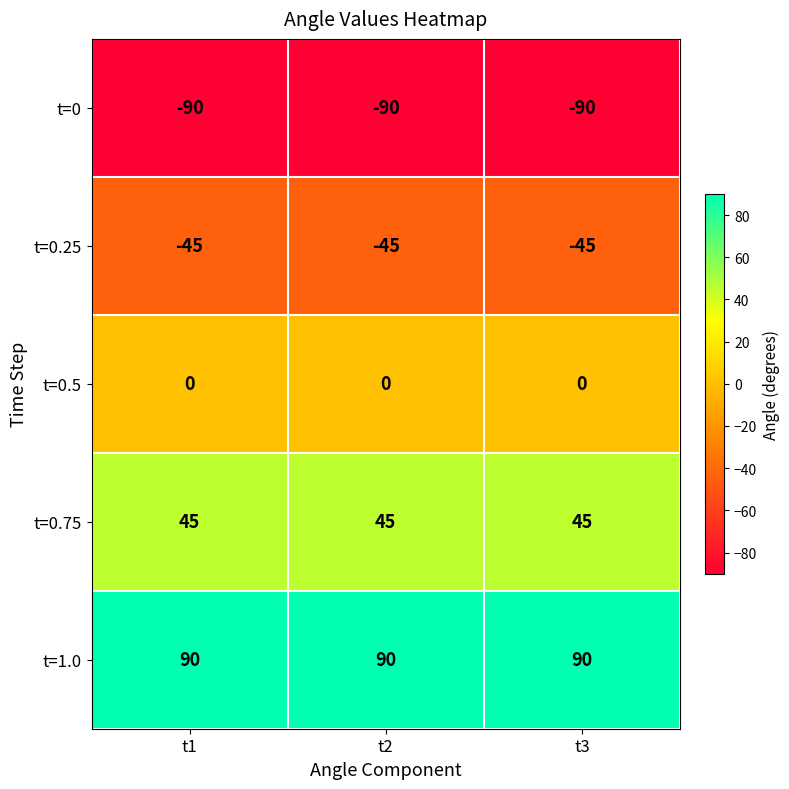

What is the lowest value of the t=0.25 series?

-45